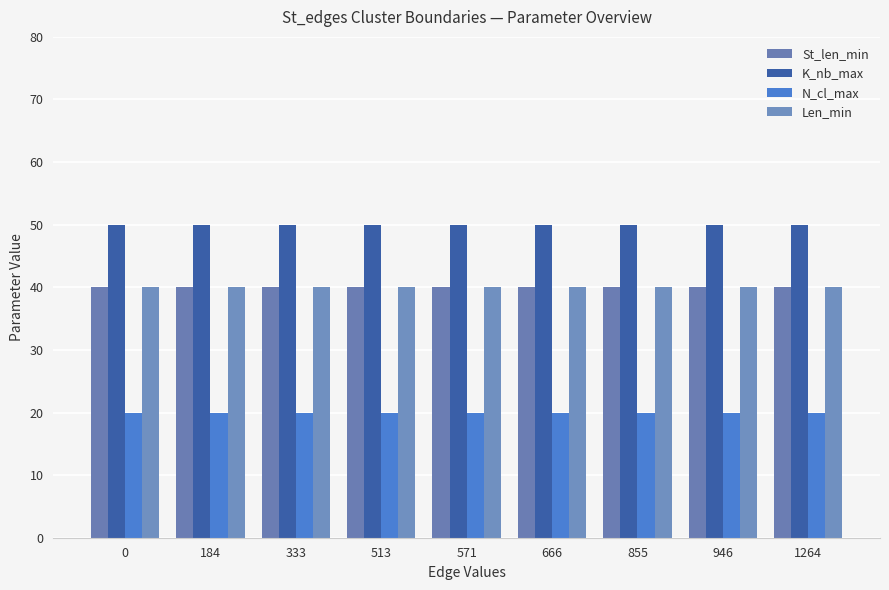

Which has a higher value, 855 or 333?

855